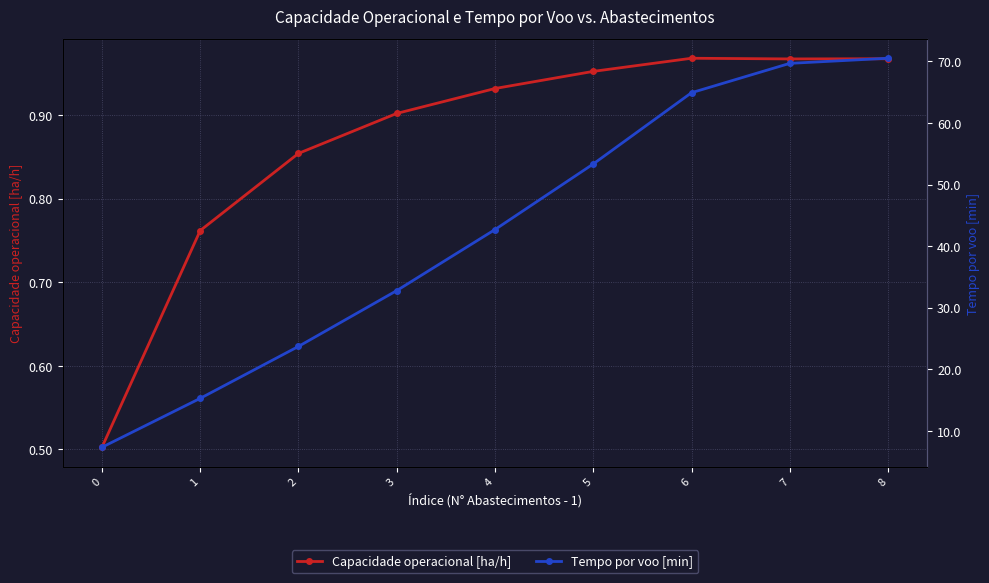

Does the chart have visible grid lines?

Yes